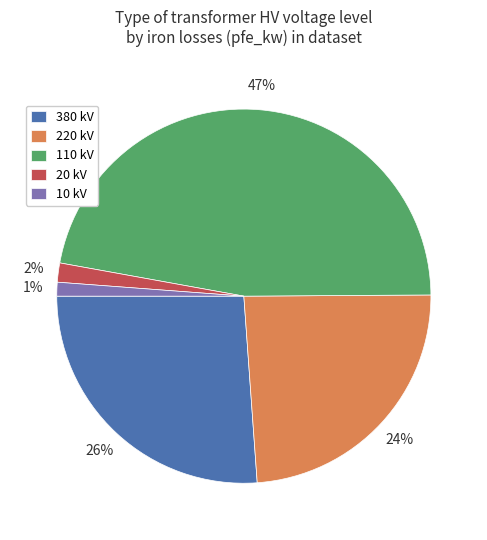

Between 20 kV and 380 kV, which is larger?

380 kV